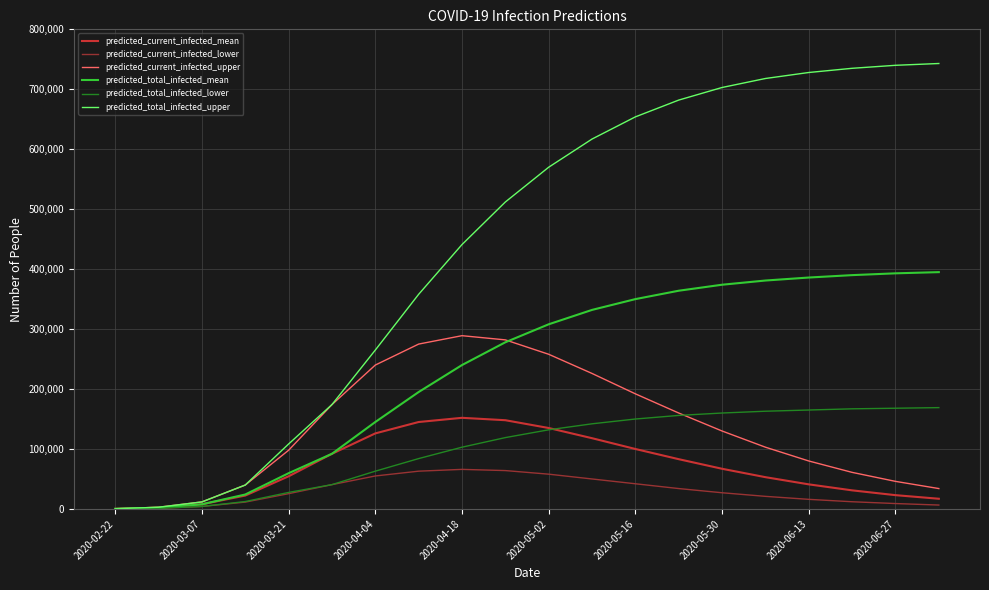

Which series has the largest total across all categories?

predicted_total_infected_upper